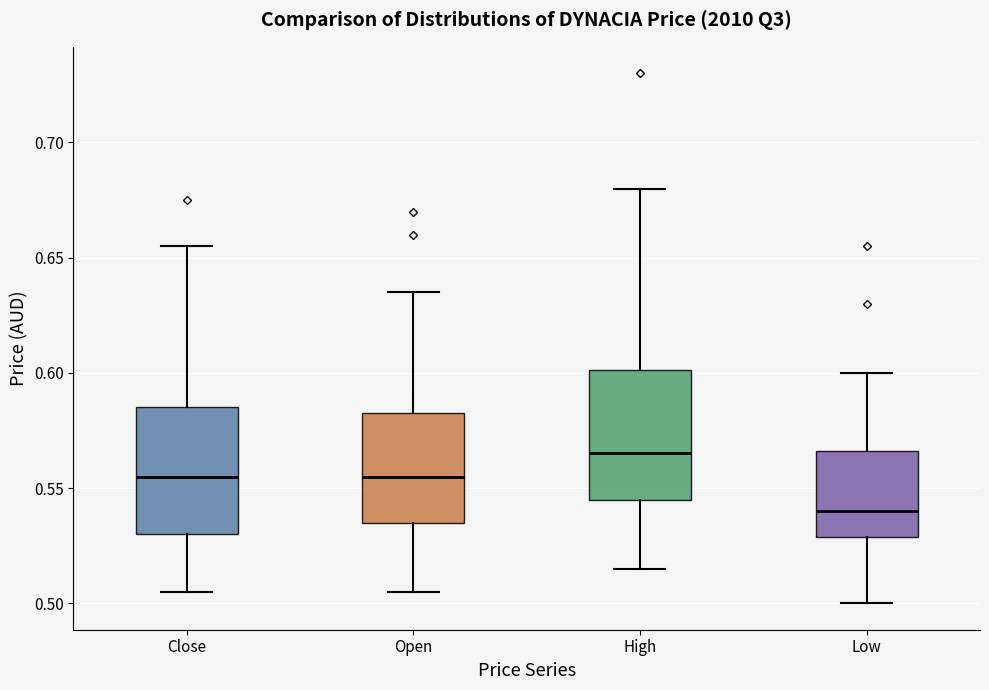

Where does the lower whisker of the box for Low end on the y-axis? The values are not printed on the chart, so give them approximately, as read against the axis.

0.500